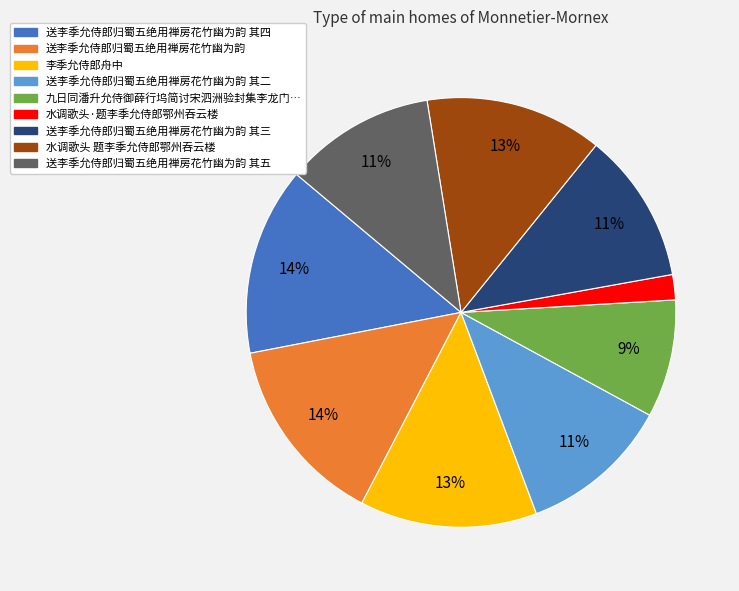

Does any single category account for the majority?

No